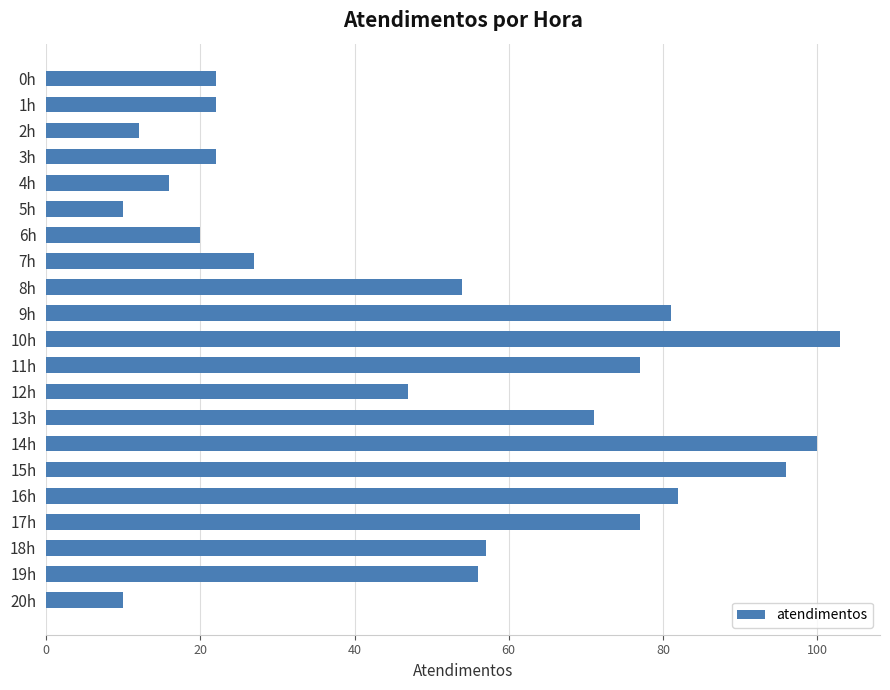

Reading top to bottom, what are all the values shown in this chart?

22	22	12	22	16	10	20	27	54	81	103	77	47	71	100	96	82	77	57	56	10